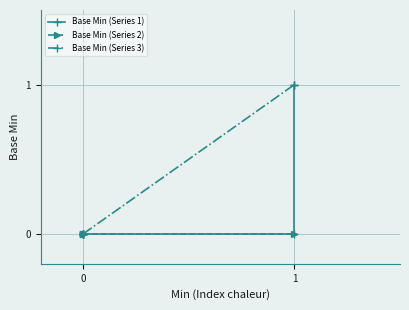

Which series changed the most between 1 and 2?

Base Min (Series 1)